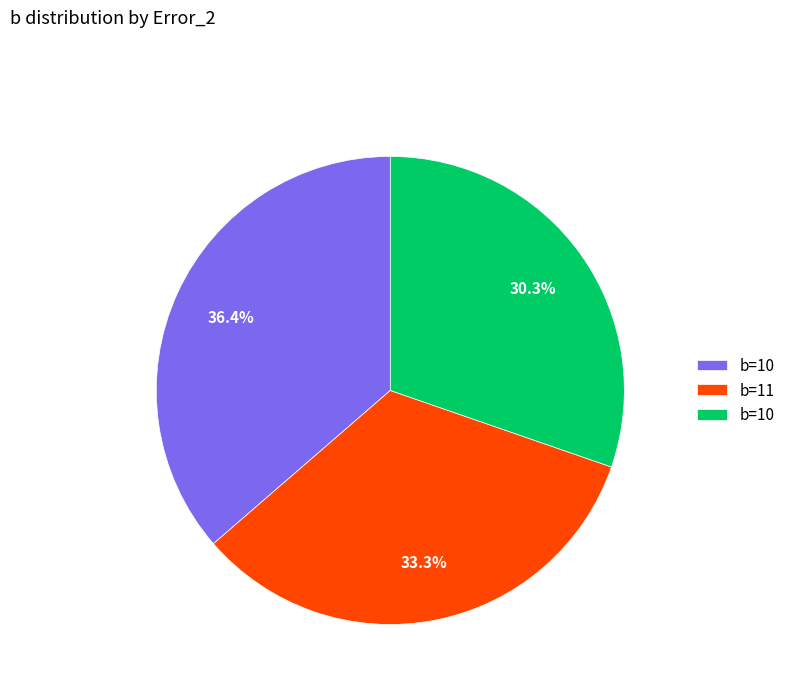

Count the number of slices in the pie.

3